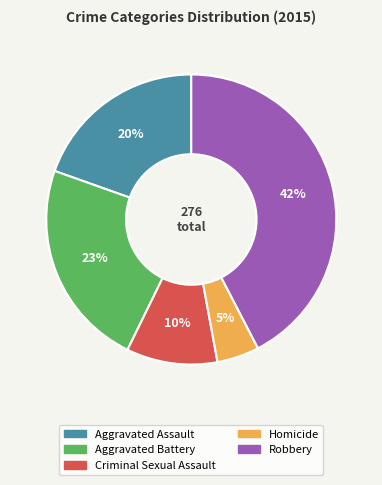

What percentage is the Robbery slice, to the nearest percent?

42%